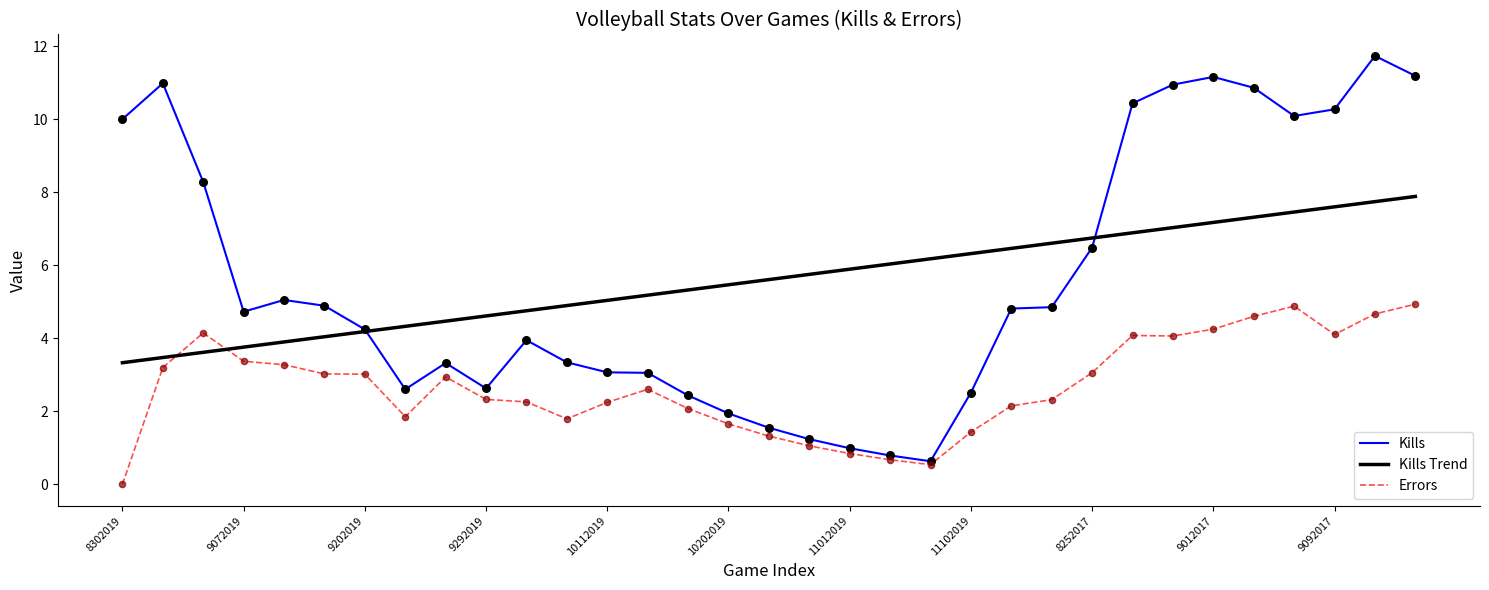

What is the highest value of the Errors series?

4.9